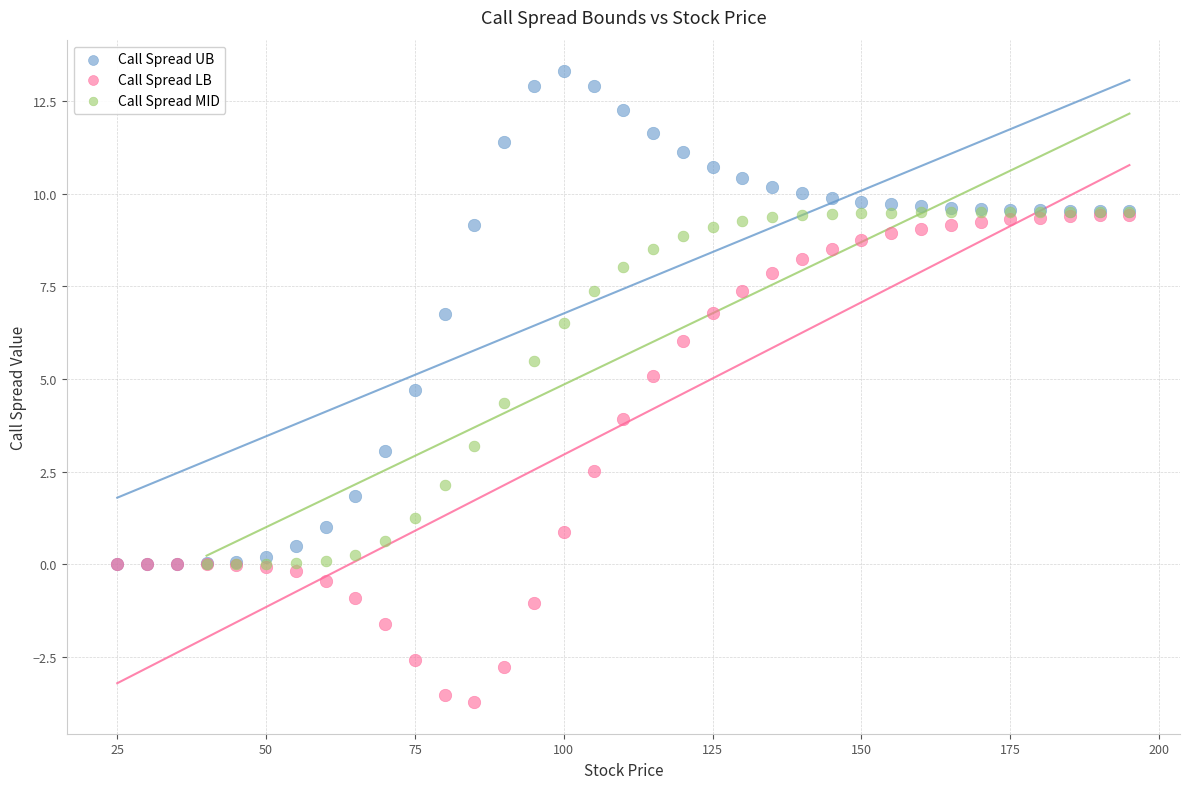

Which series contains the lowest Y value?

Call Spread LB